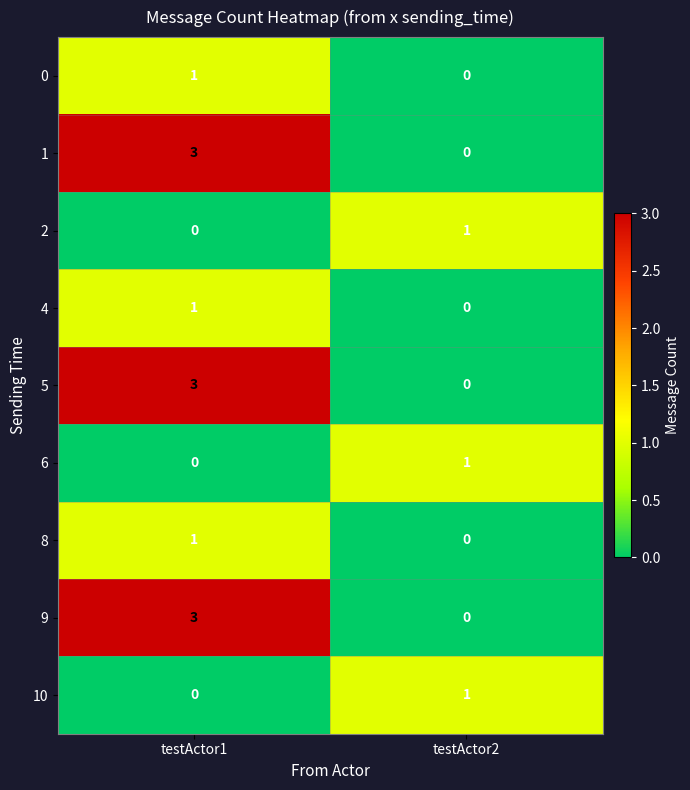

What is the sum of the 9 values at testActor1 and testActor2?

3